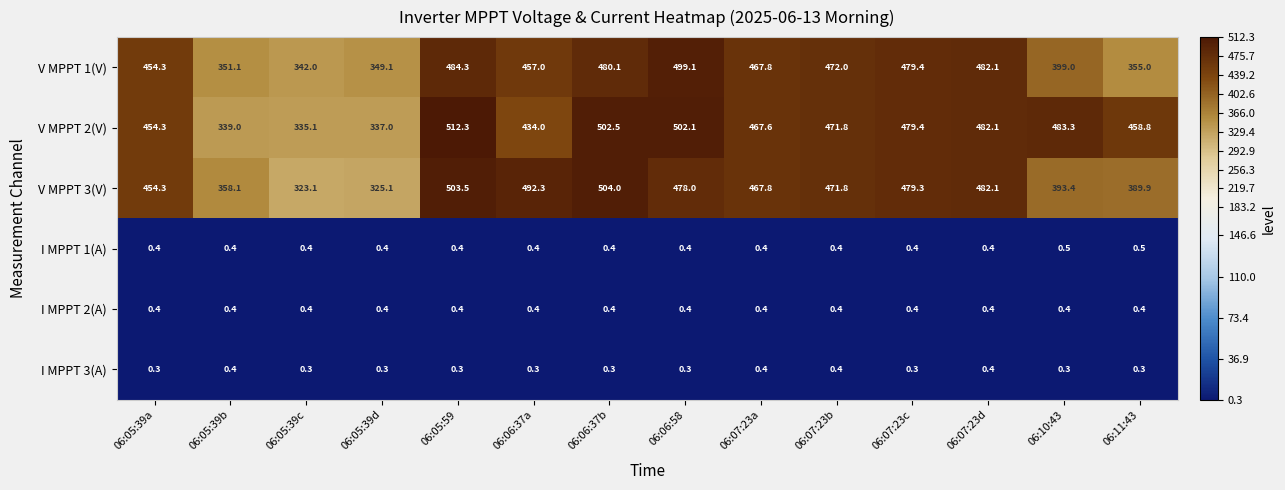

Count the I MPPT 1(A) values in the range 0 to 1.

14